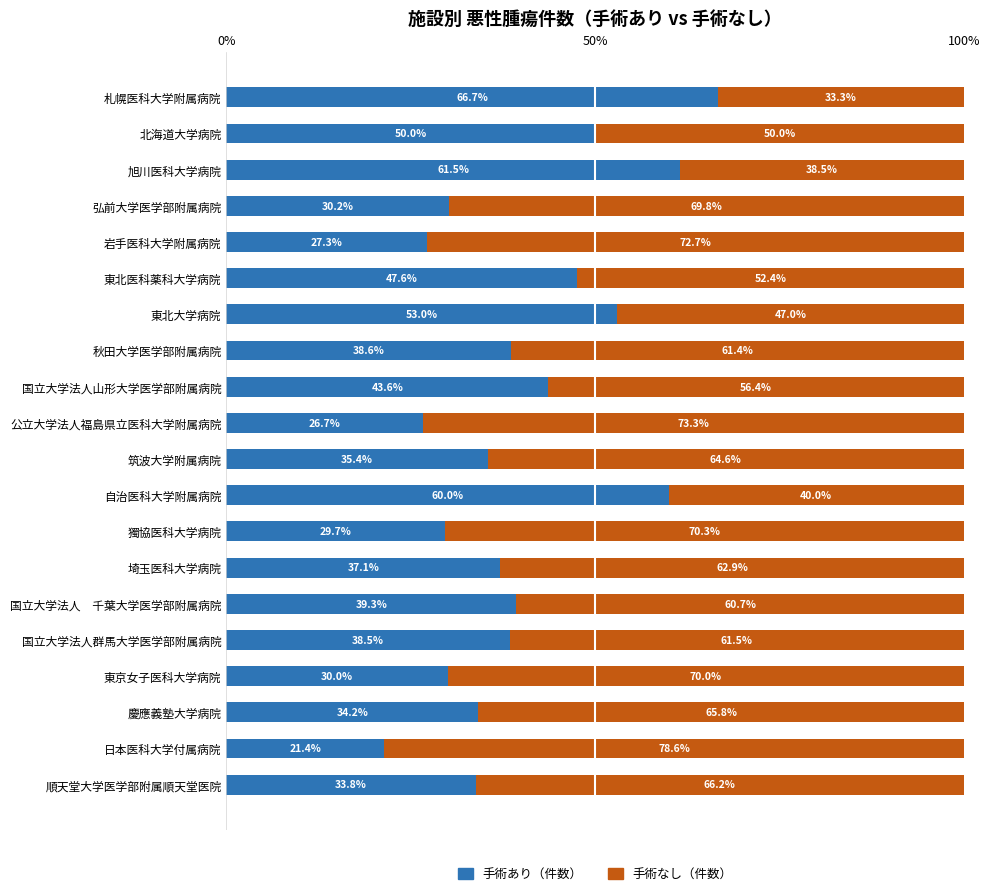

Count the number of categories in the chart.

20